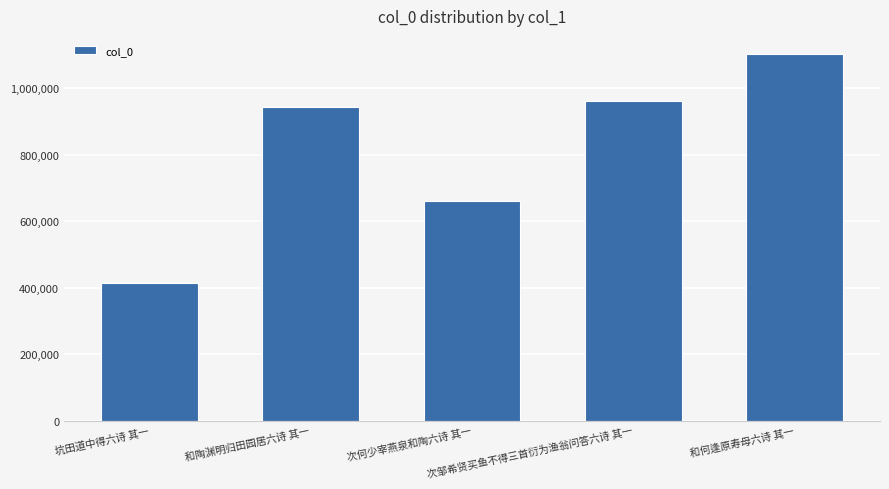

Reading right to left, extract all data points from this chart.

和何逢原寿母六诗 其一=1102034	次邹希贤买鱼不得三首衍为渔翁问答六诗 其一=960588	次何少宰燕泉和陶六诗 其一=659503	和陶渊明归田园居六诗 其一=943969	坑田道中得六诗 其一=413209